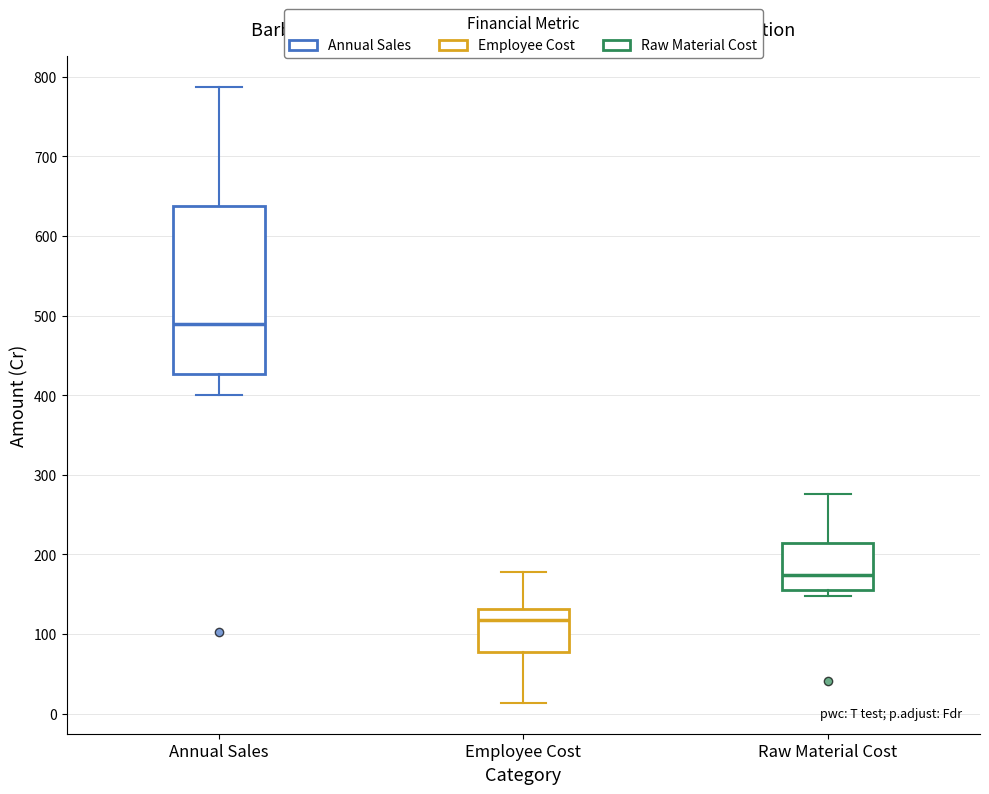

Reading left to right, read every box against the y-axis: the position of its median line, the range the box covers, and the ends of its whiskers. The values are not printed on the chart, so give them approximately, as read against the axis.

Annual Sales: median 490, box 430 to 640, whiskers 400 to 790
Employee Cost: median 120, box 80 to 130, whiskers 10 to 180
Raw Material Cost: median 170, box 160 to 210, whiskers 150 to 280